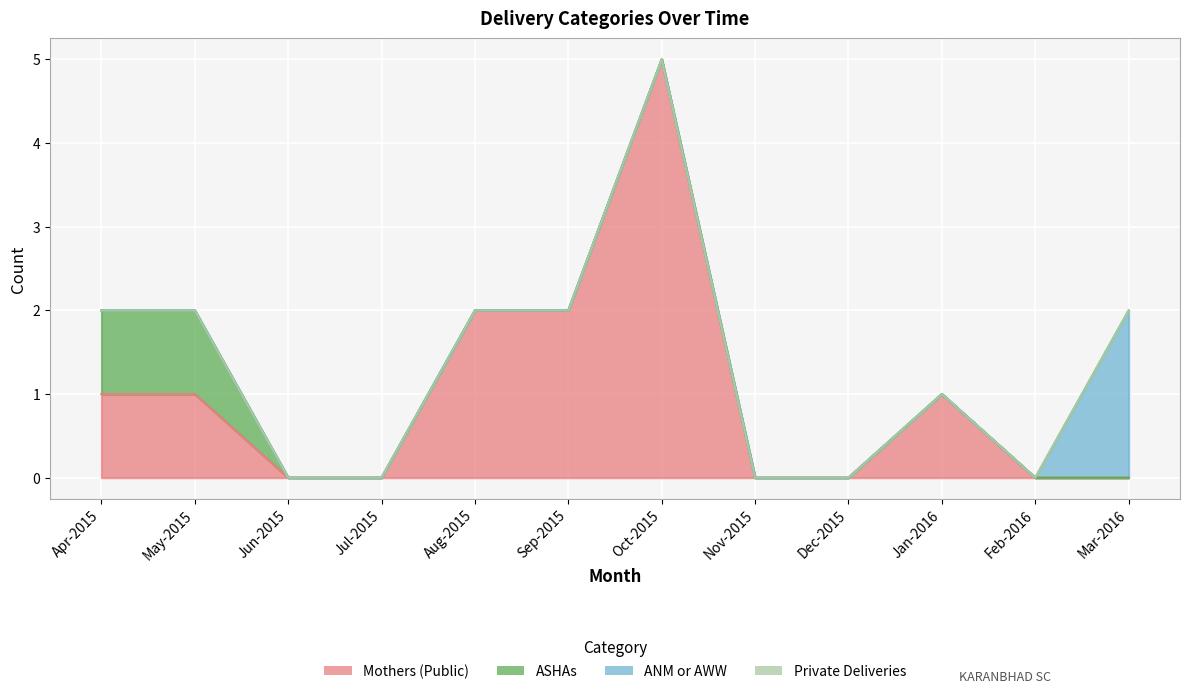

Reading left to right, transcribe all the data shown in this chart.

Mothers (Public): Apr-2015=1	May-2015=1	Jun-2015=0	Jul-2015=0	Aug-2015=2	Sep-2015=2	Oct-2015=5	Nov-2015=0	Dec-2015=0	Jan-2016=1	Feb-2016=0	Mar-2016=0
ASHAs: Apr-2015=1	May-2015=1	Jun-2015=0	Jul-2015=0	Aug-2015=0	Sep-2015=0	Oct-2015=0	Nov-2015=0	Dec-2015=0	Jan-2016=0	Feb-2016=0	Mar-2016=0
ANM or AWW: Apr-2015=0	May-2015=0	Jun-2015=0	Jul-2015=0	Aug-2015=0	Sep-2015=0	Oct-2015=0	Nov-2015=0	Dec-2015=0	Jan-2016=0	Feb-2016=0	Mar-2016=2
Private Deliveries: Apr-2015=0	May-2015=0	Jun-2015=0	Jul-2015=0	Aug-2015=0	Sep-2015=0	Oct-2015=0	Nov-2015=0	Dec-2015=0	Jan-2016=0	Feb-2016=0	Mar-2016=0